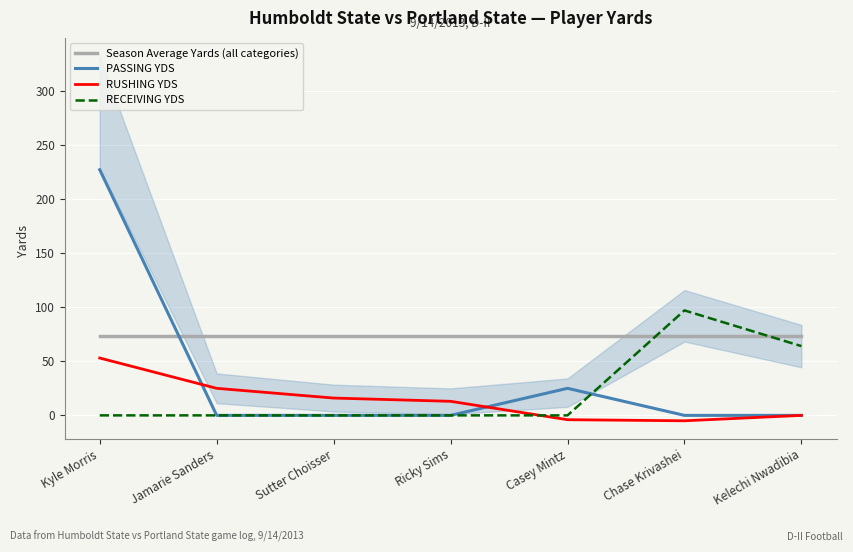

Reading right to left, transcribe all the data shown in this chart.

Season Average Yards (all categories): 73	73	73	73	73	73	73
PASSING YDS: 0	0	25	0	0	0	227
RUSHING YDS: 0	-5	-4	13	16	25	53
RECEIVING YDS: 64	97	0	0	0	0	0